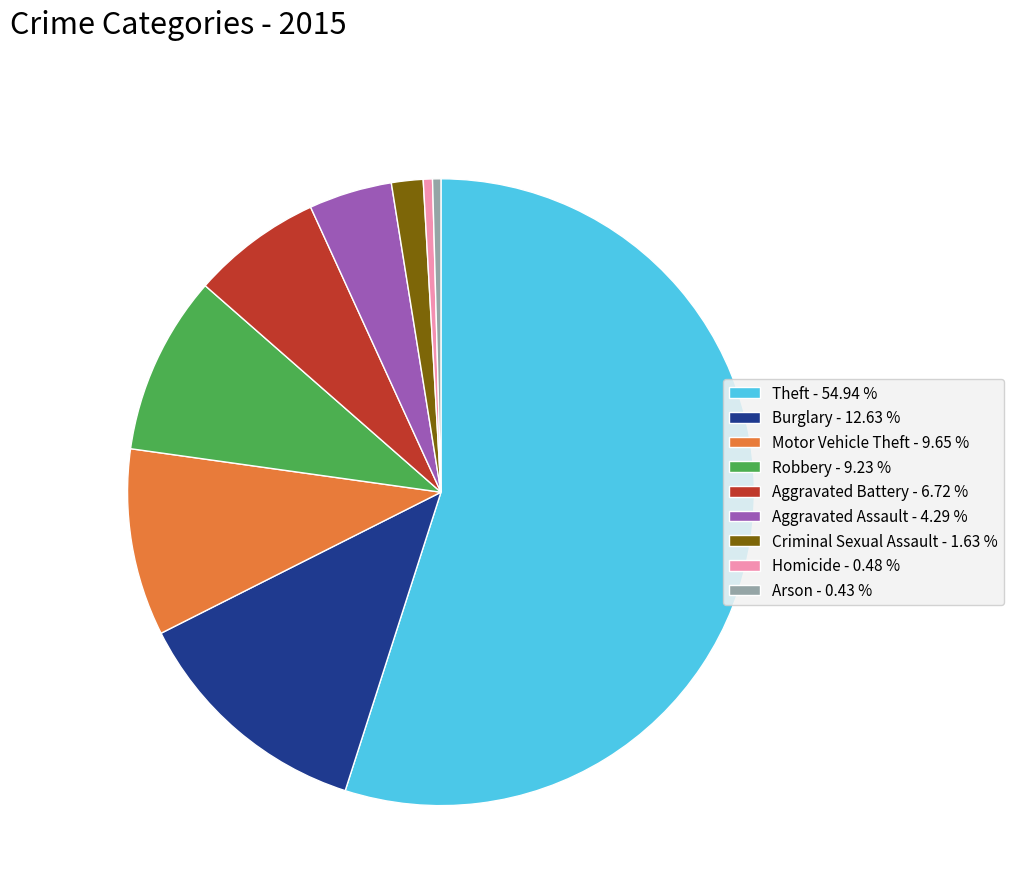

Does Criminal Sexual Assault - 1.63 % account for over 50% of the chart?

No